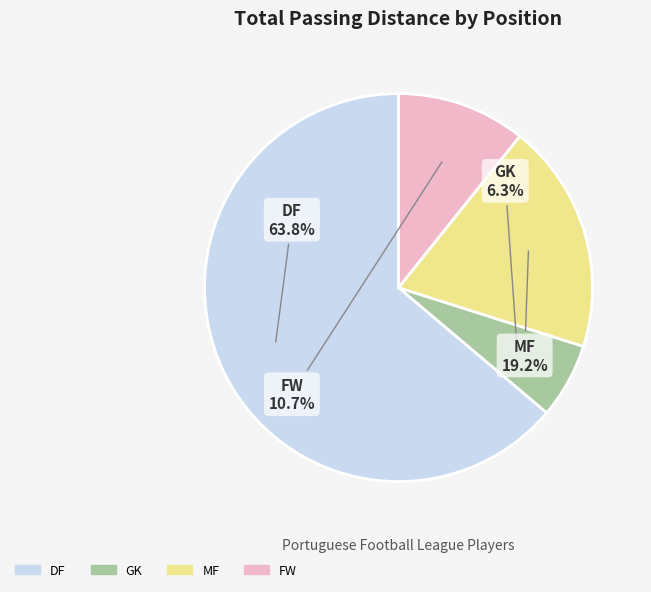

Is there a majority slice in this chart?

Yes